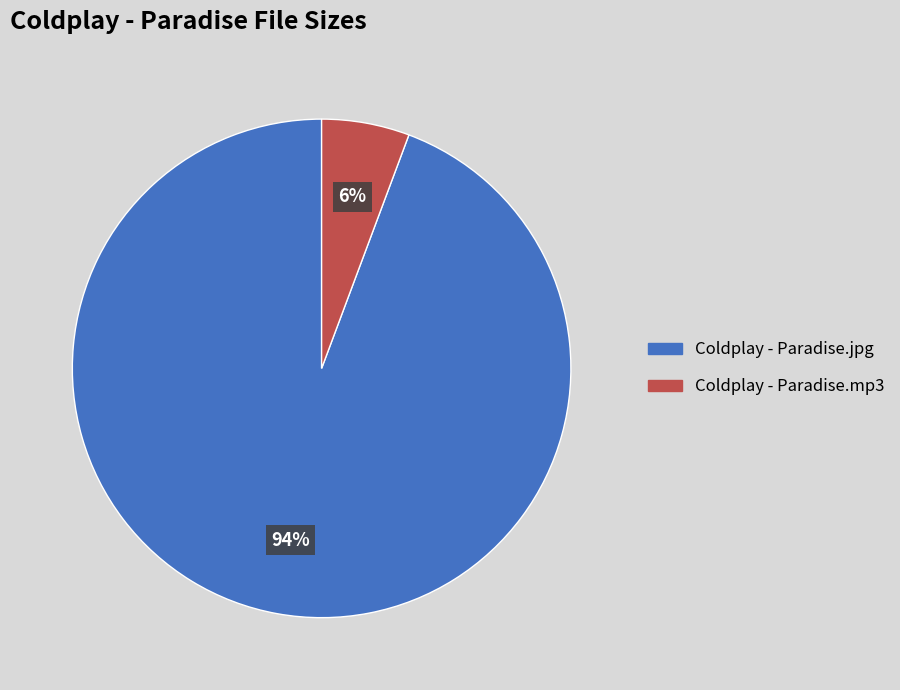

Which slice represents more than half of the pie?

Coldplay - Paradise.jpg